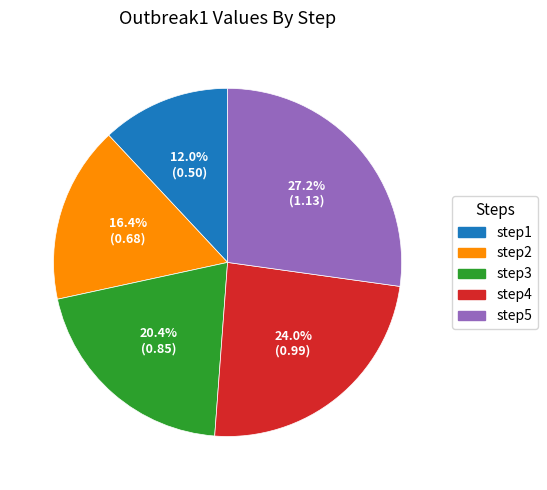

To the nearest percent, what portion does step1 represent?

12%